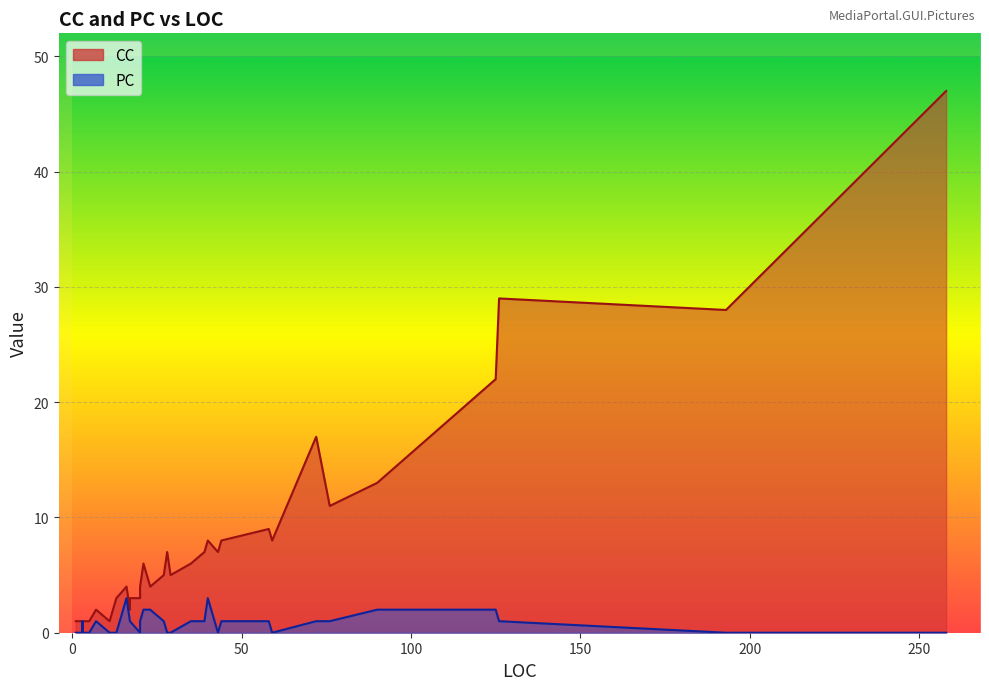

Where is the first local minimum for CC?

2